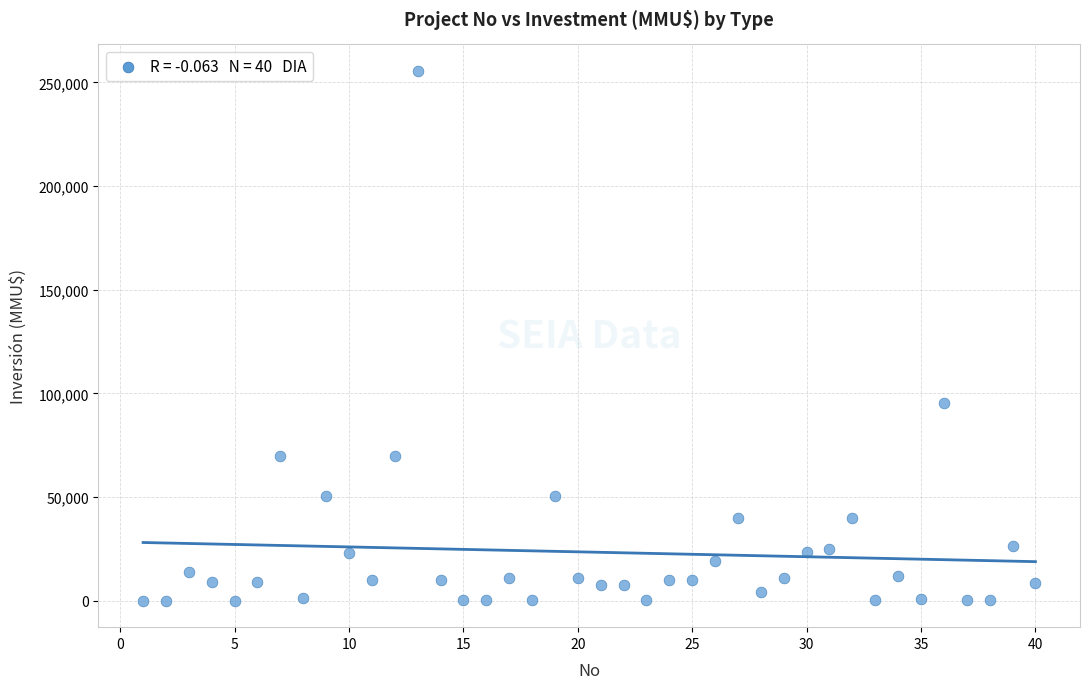

What is the range of Y values (max minus min)?

255515.0